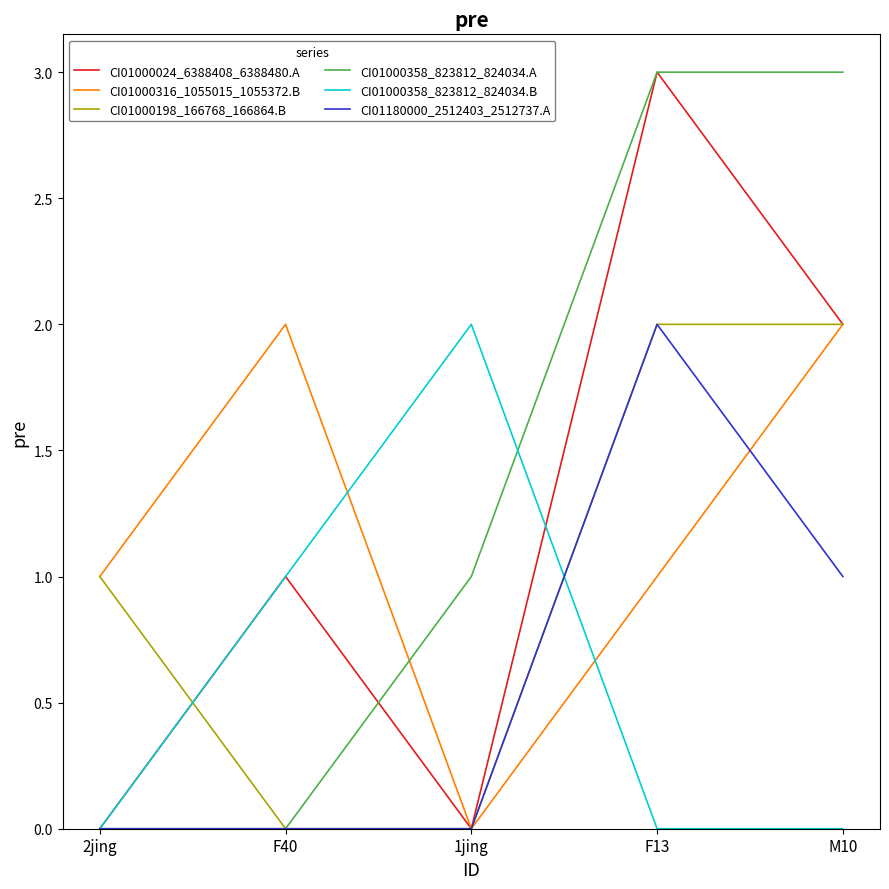

At which label does CI01000024_6388408_6388480.A reach its peak?

F13